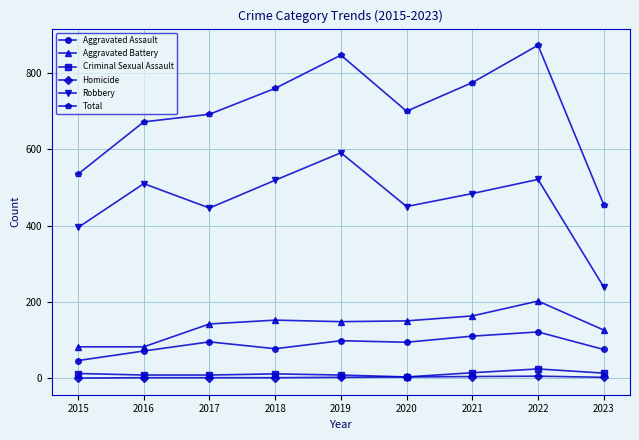

Which series has the largest total across all categories?

Total